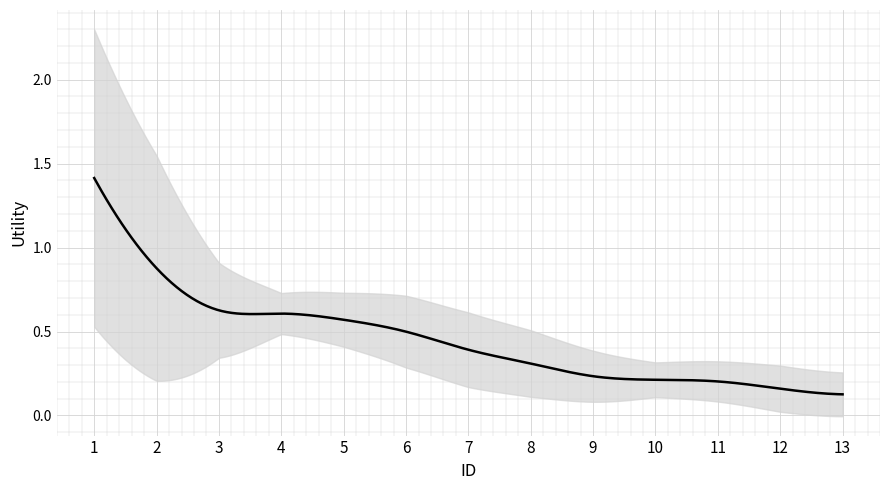

What is the smallest value displayed?

0.1